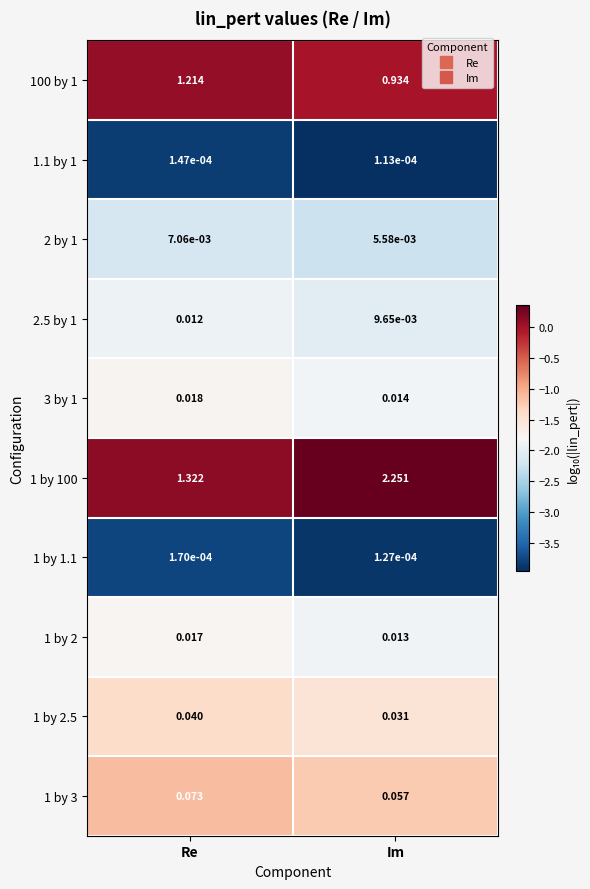

Which category has the highest value in the 1 by 2 series?

Re